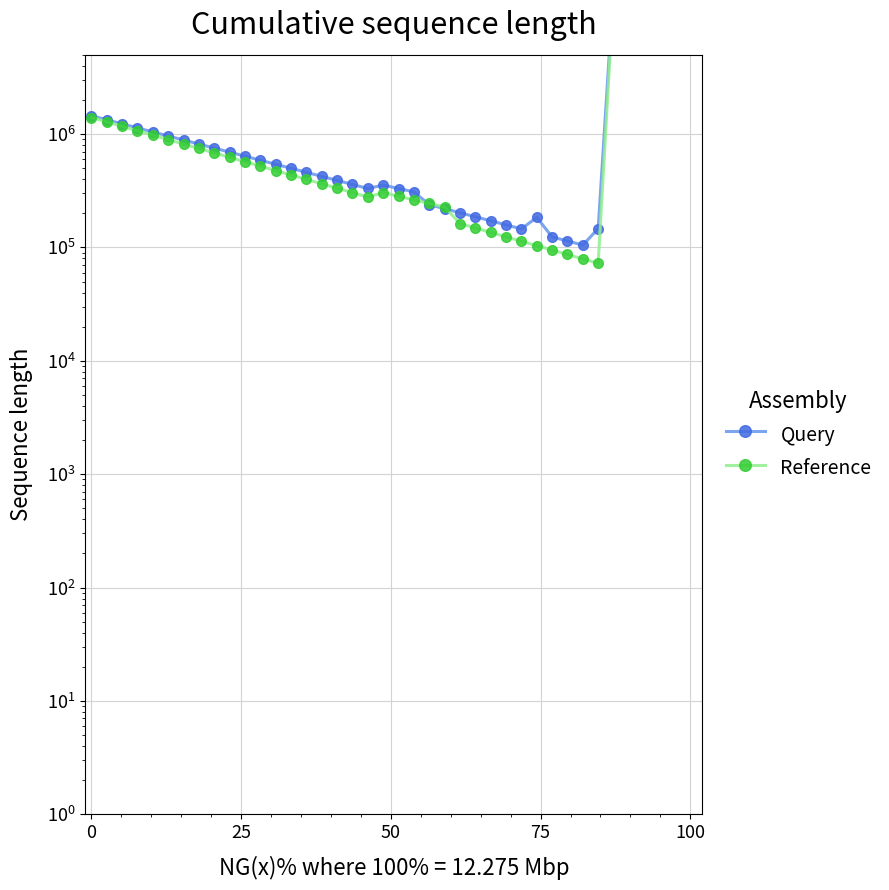

Count the number of data series in this chart.

2